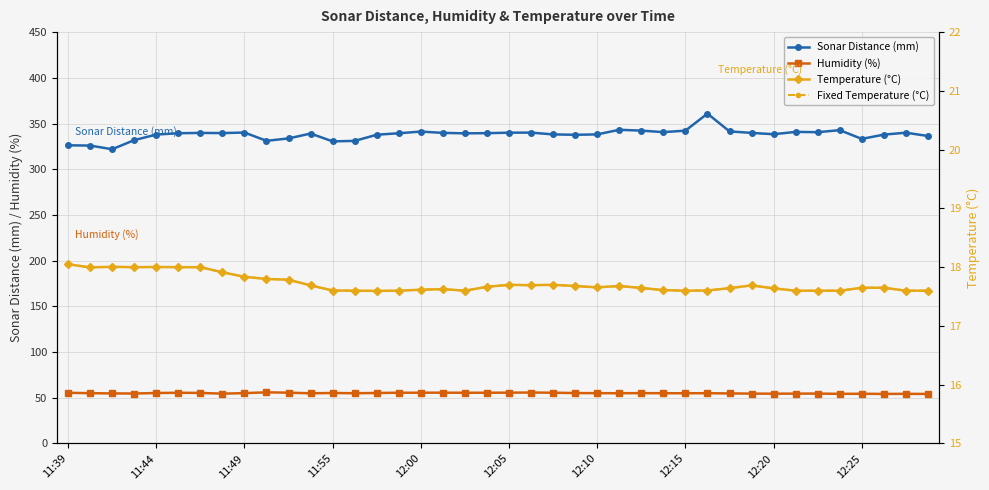

List the series in order of their peak value, lowest first.

Fixed Temperature (°C), Temperature (°C), Humidity (%), Sonar Distance (mm)